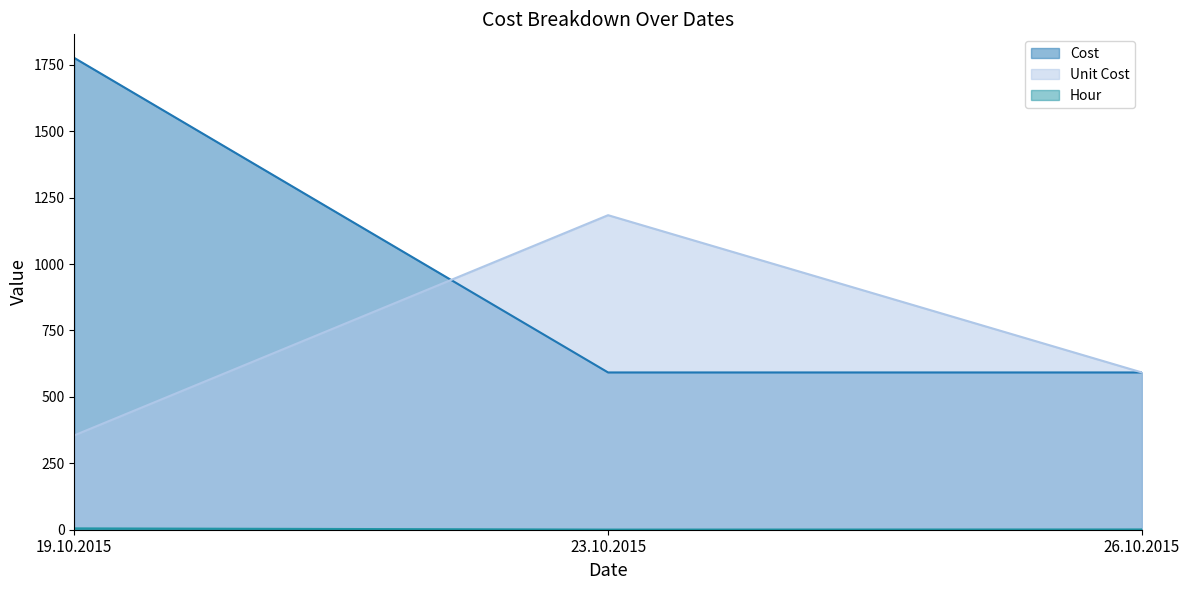

What is the average value of the Unit Cost series?

710.2